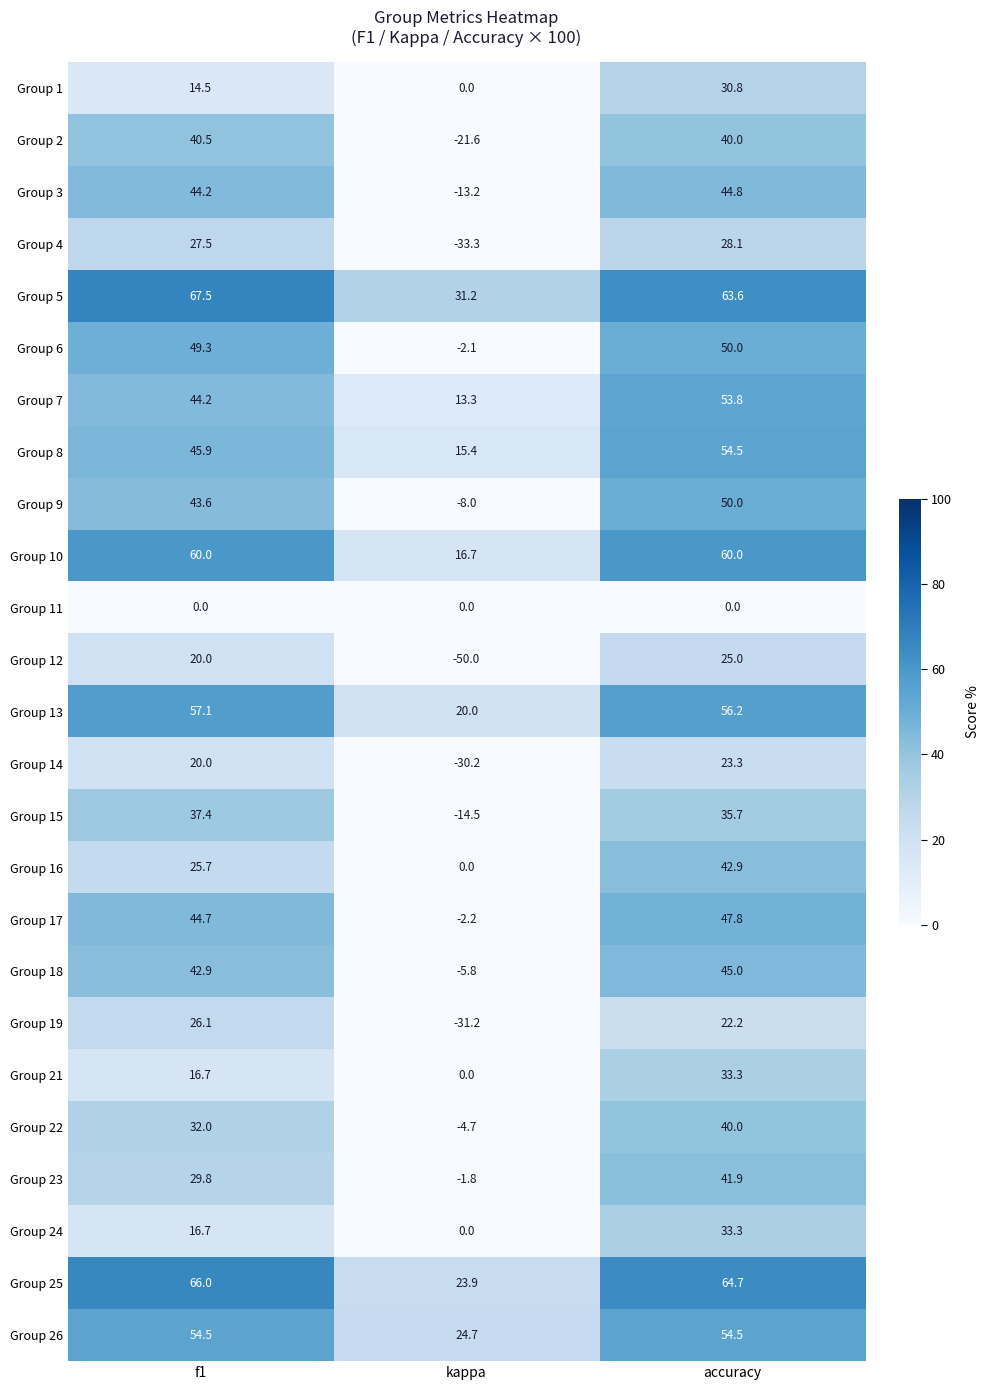

What is the total value across all series at f1?

926.8